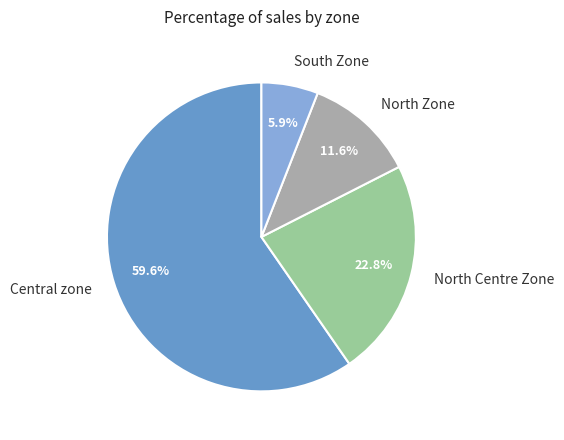

Count the number of slices in the pie.

4